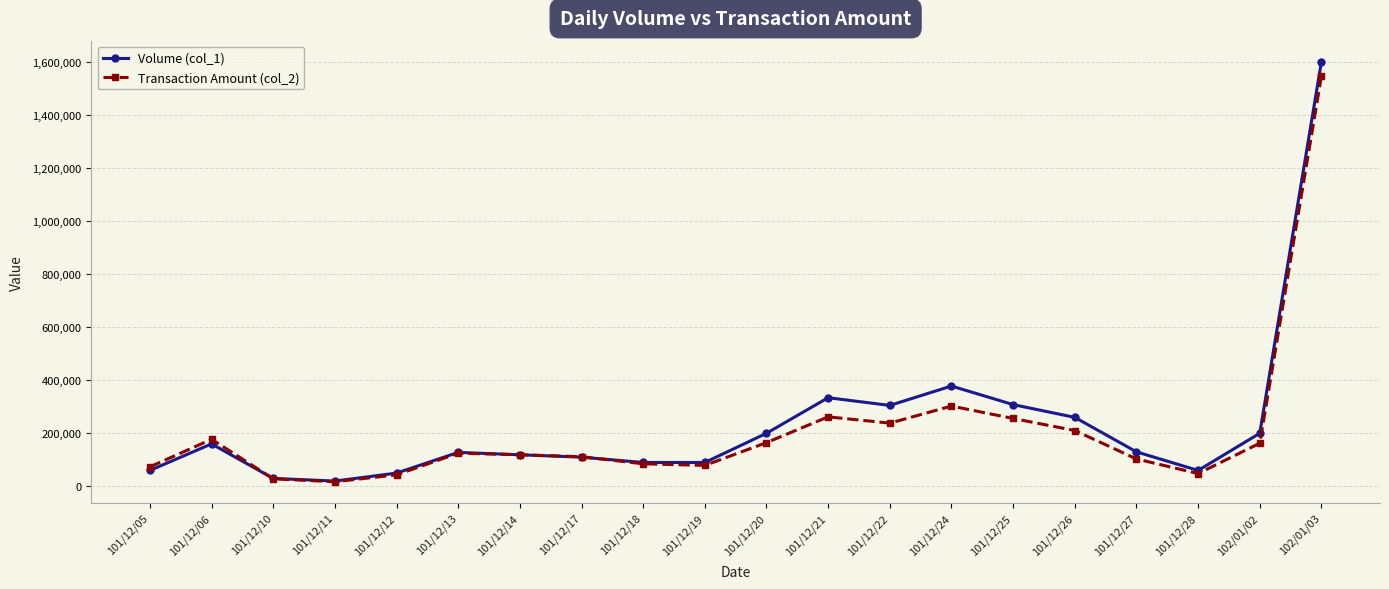

Which category has the highest value in the Volume (col_1) series?

102/01/03